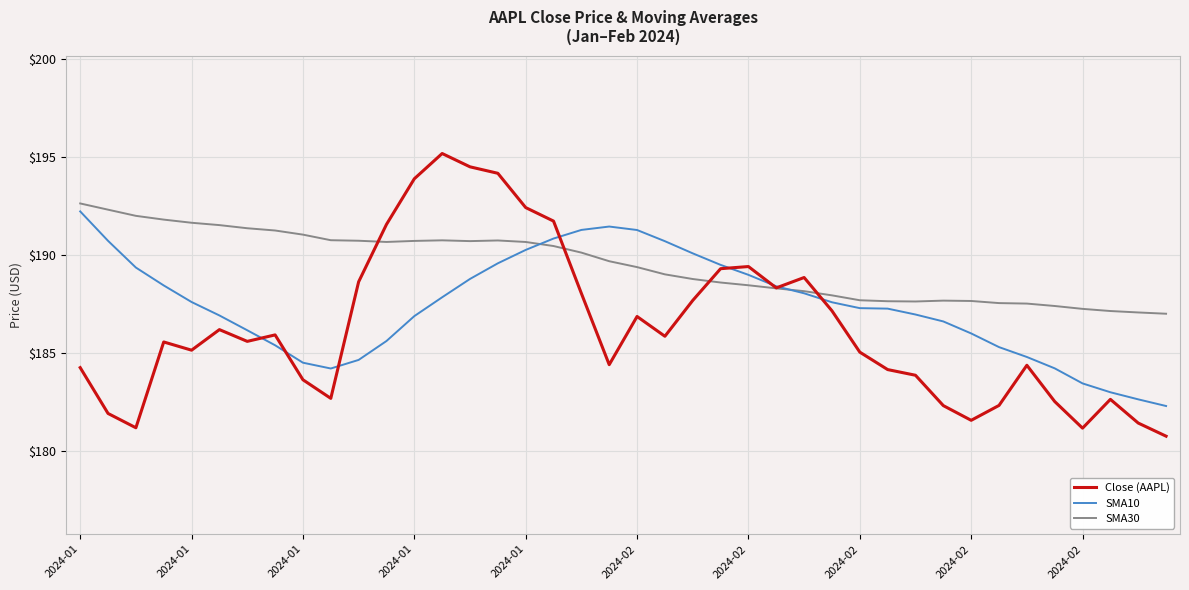

List the series in order of their overall mean, highest first.

SMA30, SMA10, Close (AAPL)